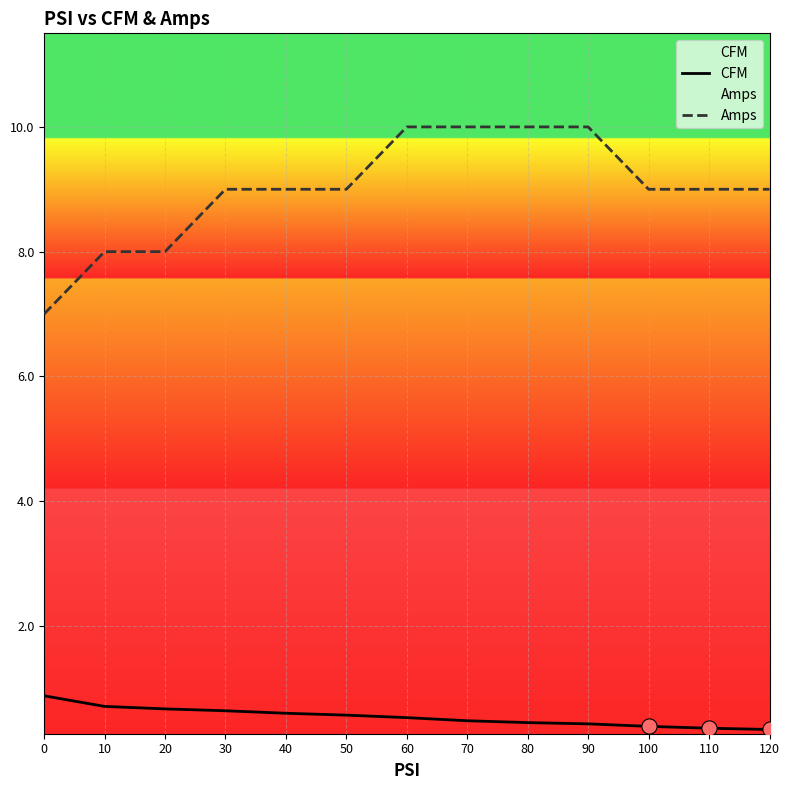

Which series reaches the maximum Y coordinate?

Amps